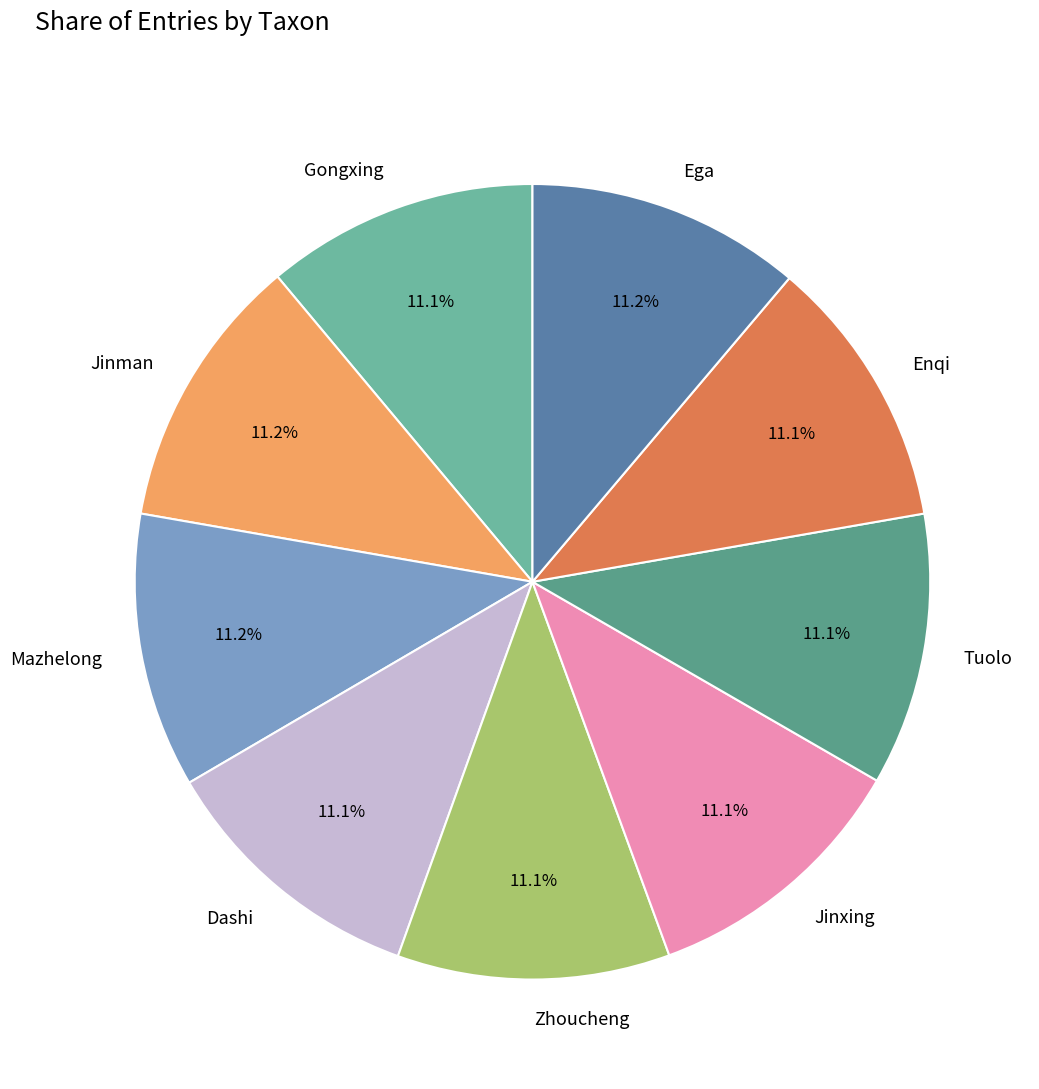

How much of the chart is everything except Enqi?

88.9%